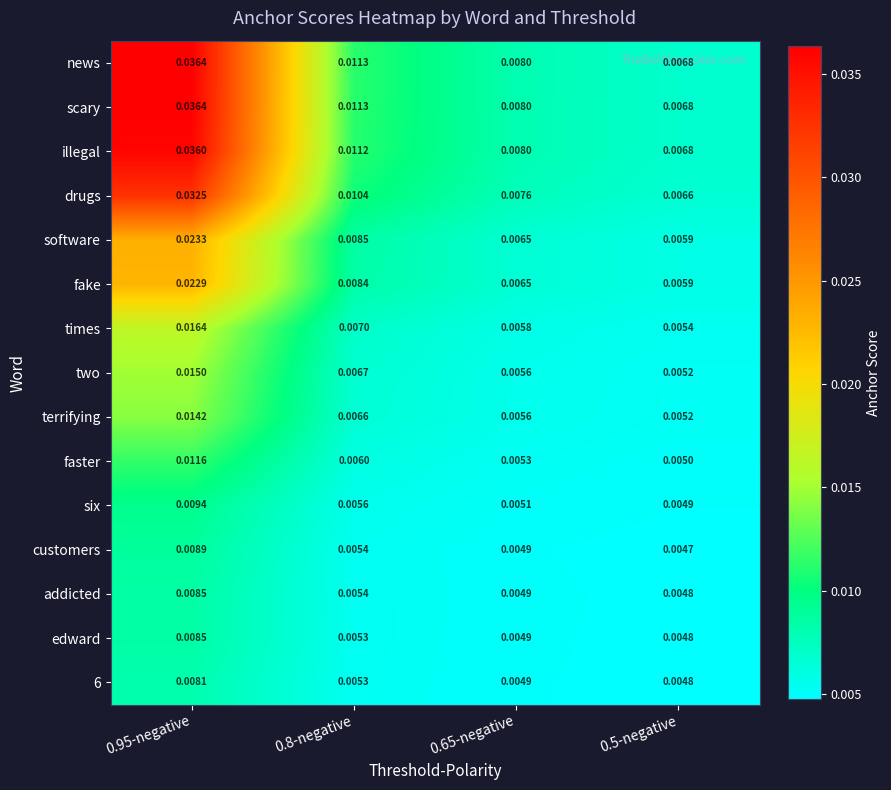

Is the value of addicted at 0.65-negative greater than the value of six at 0.95-negative?

No